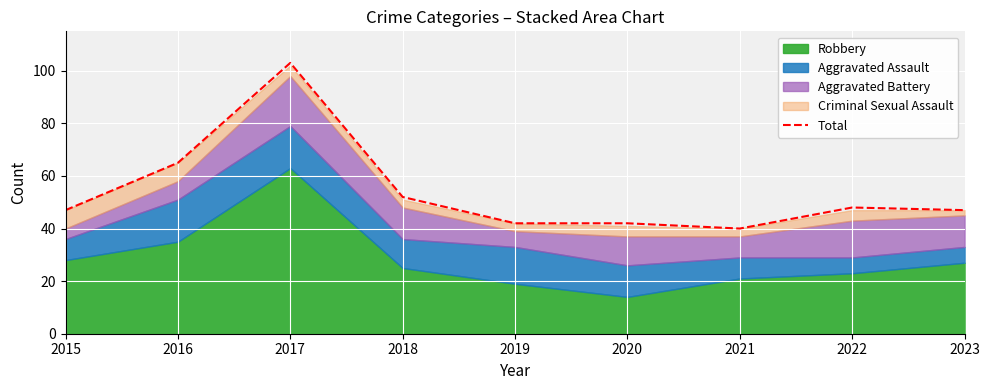

Rank the categories by value from lowest to highest.

2021, 2019, 2020, 2015, 2023, 2022, 2018, 2016, 2017